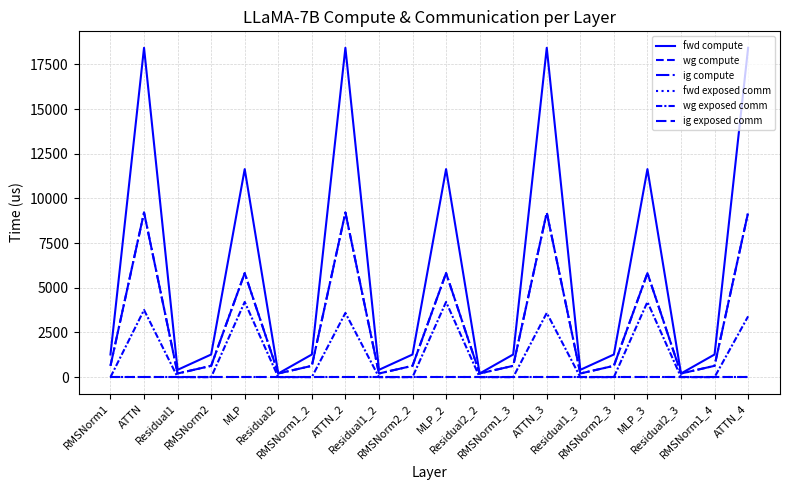

Does the chart display data point markers on the line(s)?

No